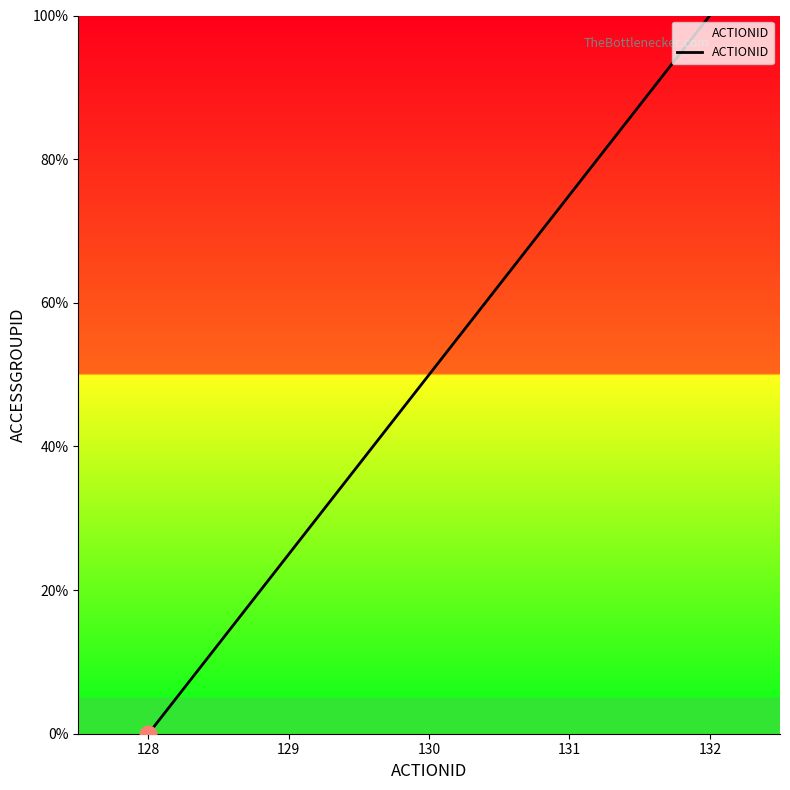

Does the chart have visible grid lines?

No